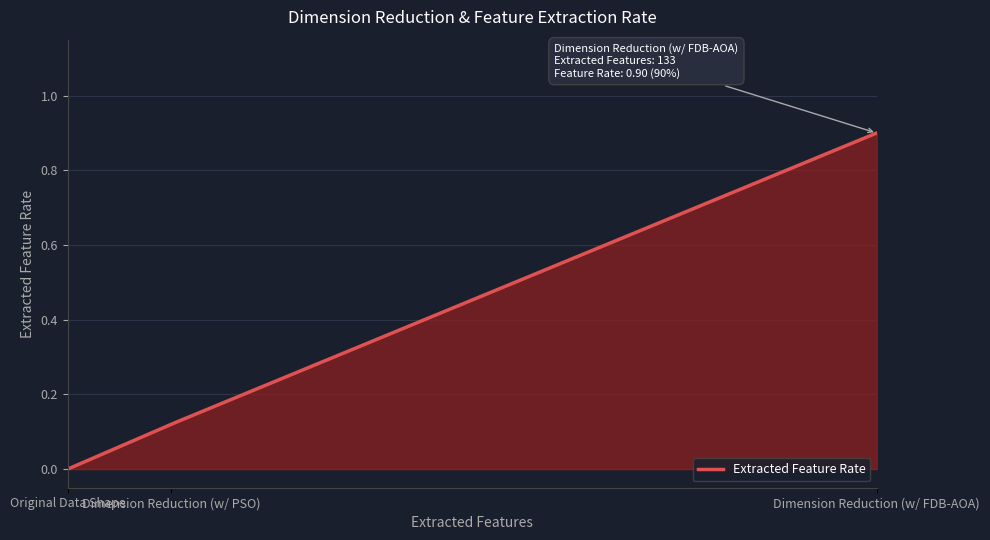

Does the chart display data point markers on the line(s)?

No